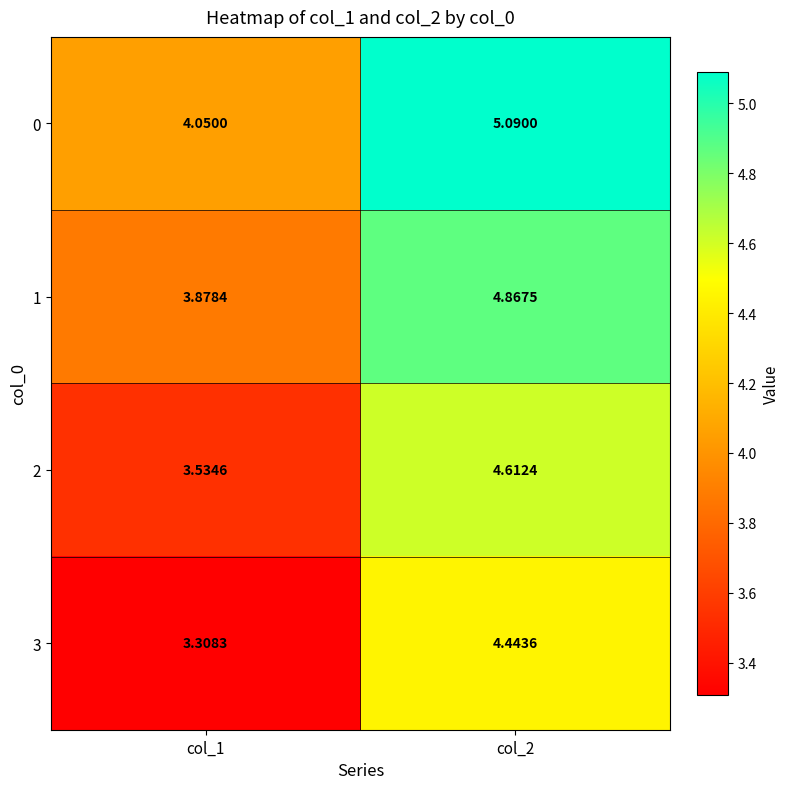

Is the value of 2 at col_1 greater than the value of 1 at col_2?

No